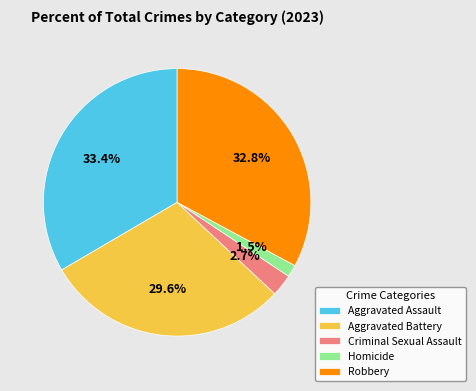

How many slices are in this pie chart?

5